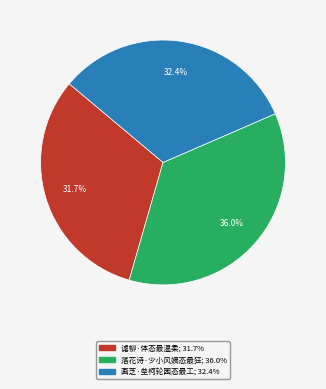

Rank the categories by value from highest to lowest.

落花诗·少小风姨态最狂, 画芝·垒柯轮囷态最工, 谑柳·体态最温柔